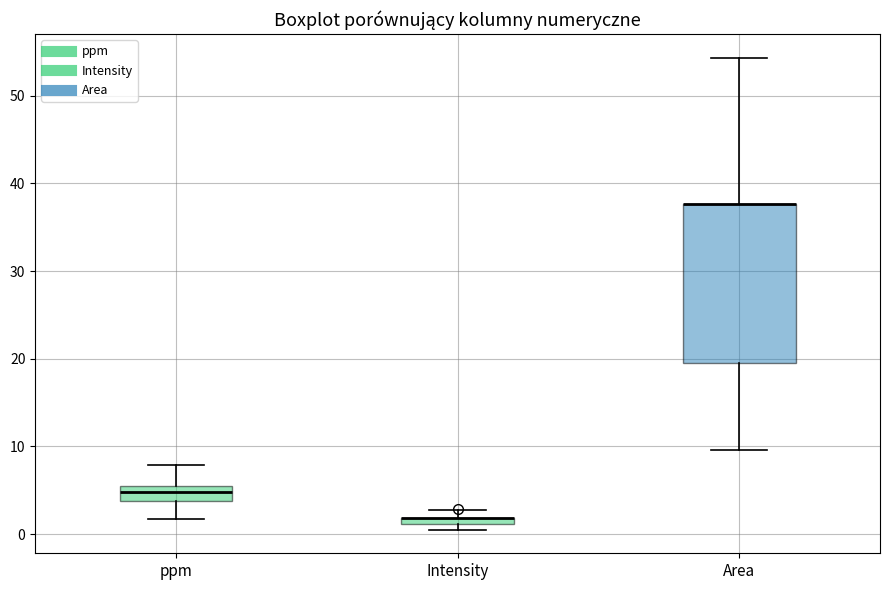

Where is the lower edge of the box for Area on the y-axis? The values are not printed on the chart, so give them approximately, as read against the axis.

19